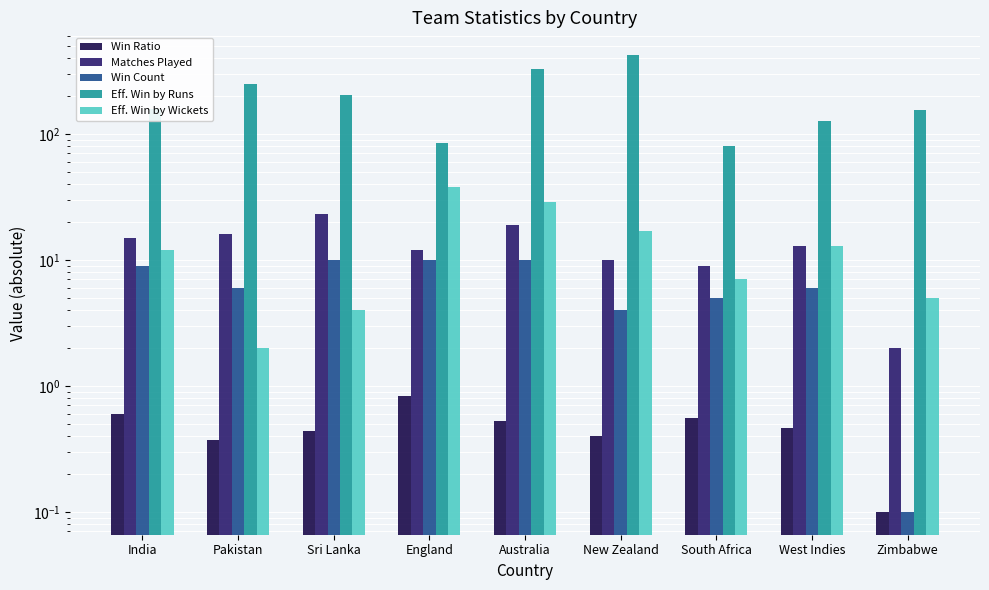

What is the approximate value of Eff. Win by Runs at New Zealand?

422.0